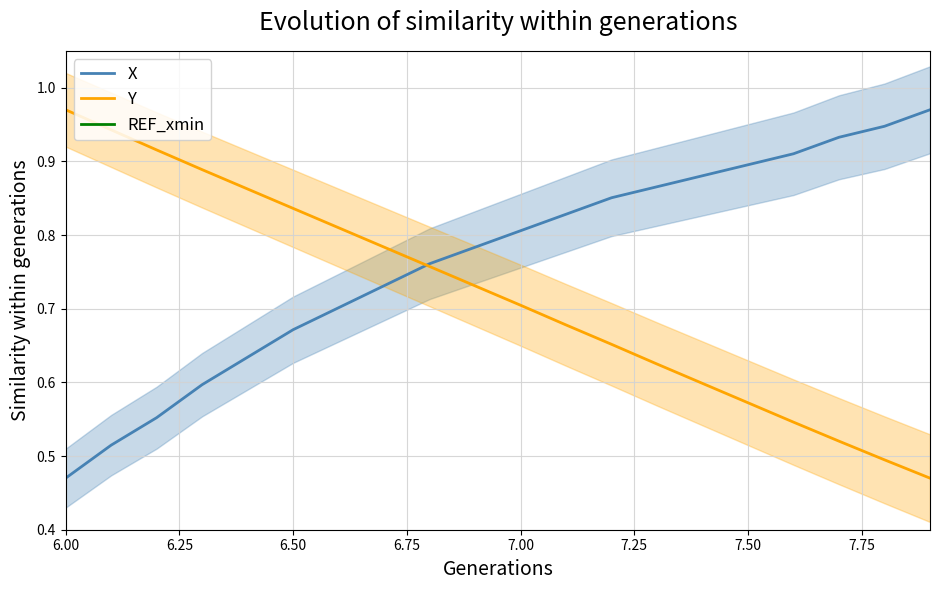

Which category has the highest value in the Y series?

6.00